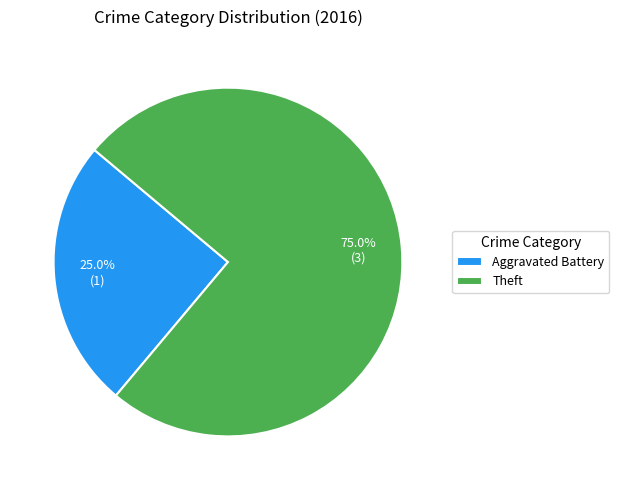

To the nearest percent, what portion does Aggravated Battery represent?

25%